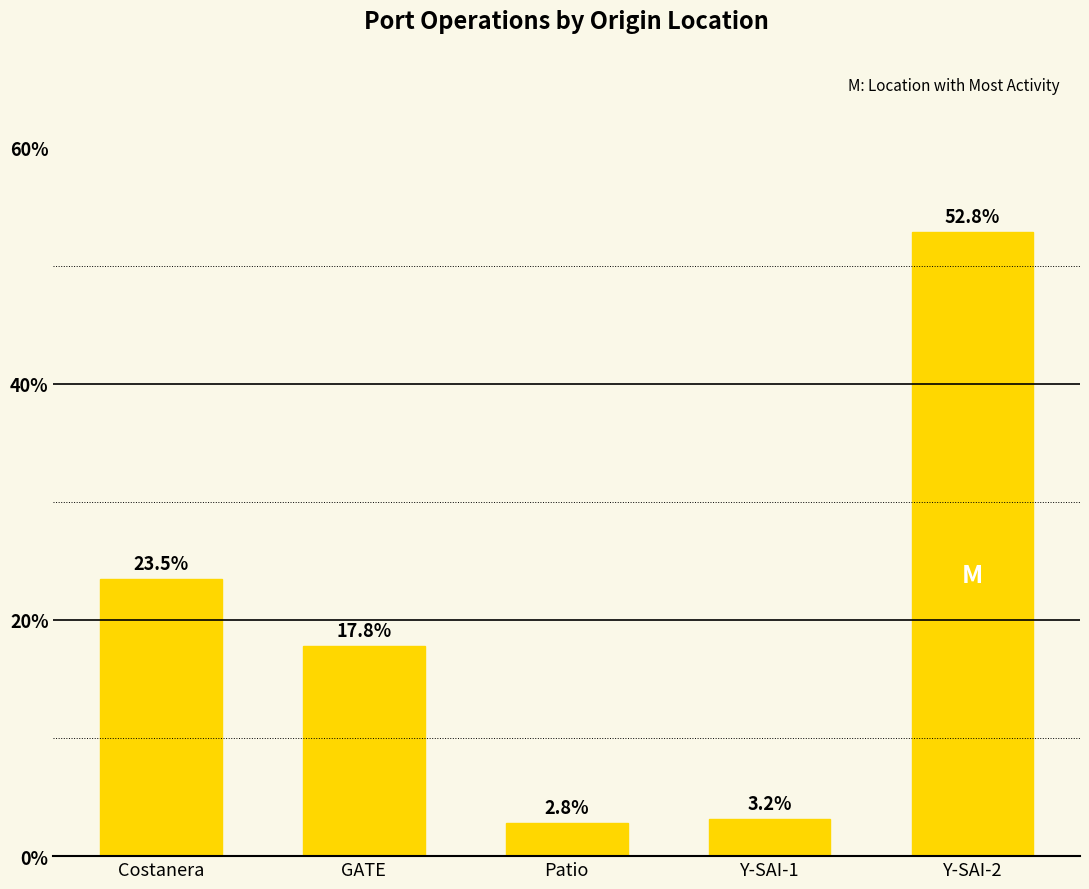

List the labels in order of value, smallest first.

Patio, Y-SAI-1, GATE, Costanera, Y-SAI-2